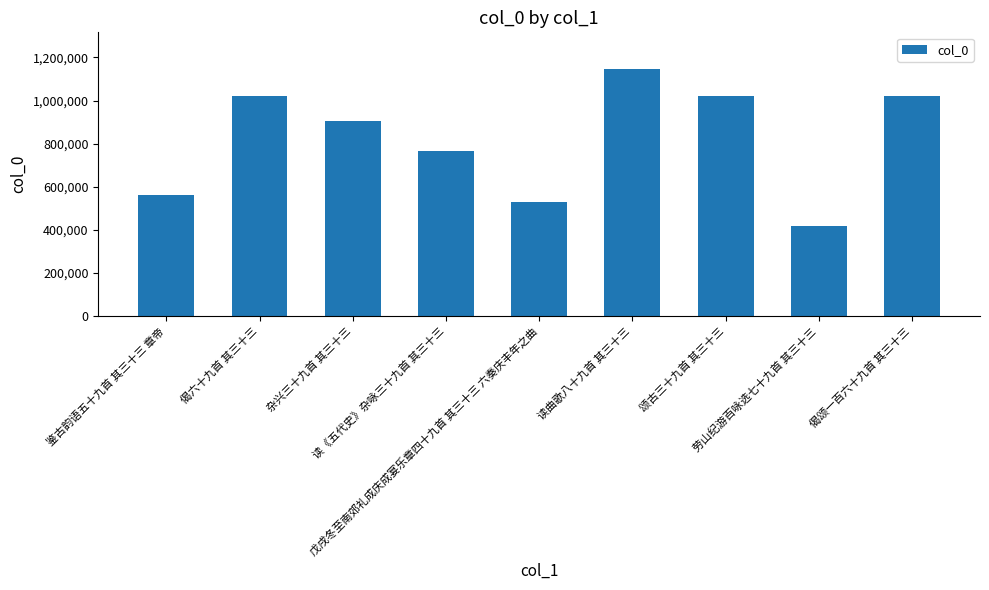

What is the sum of the values at 偈颂一百六十九首 其三十三 and 偈六十九首 其三十三?

2044882